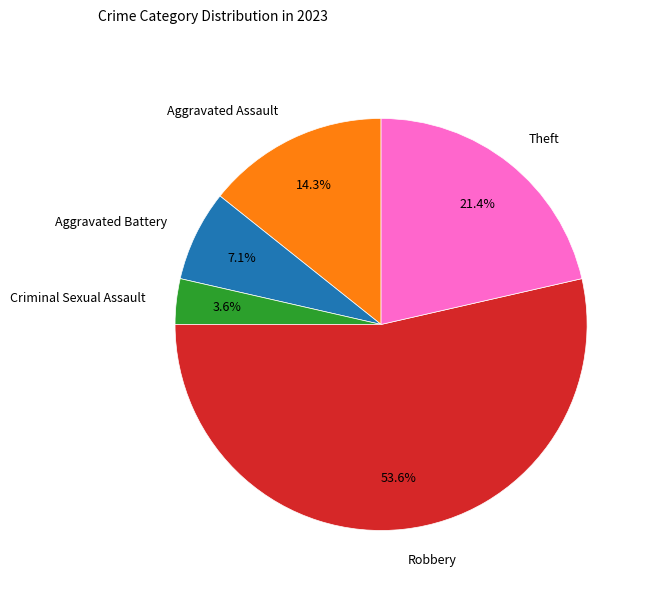

What is the largest slice in the pie chart?

Robbery